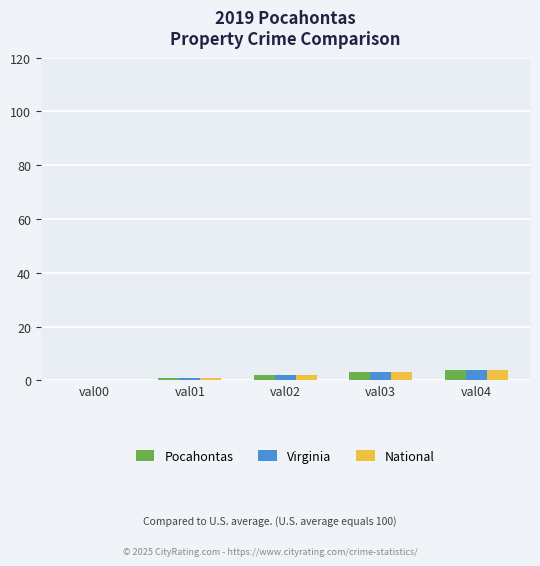

Where is Pocahontas nearest to the value 2?

val02